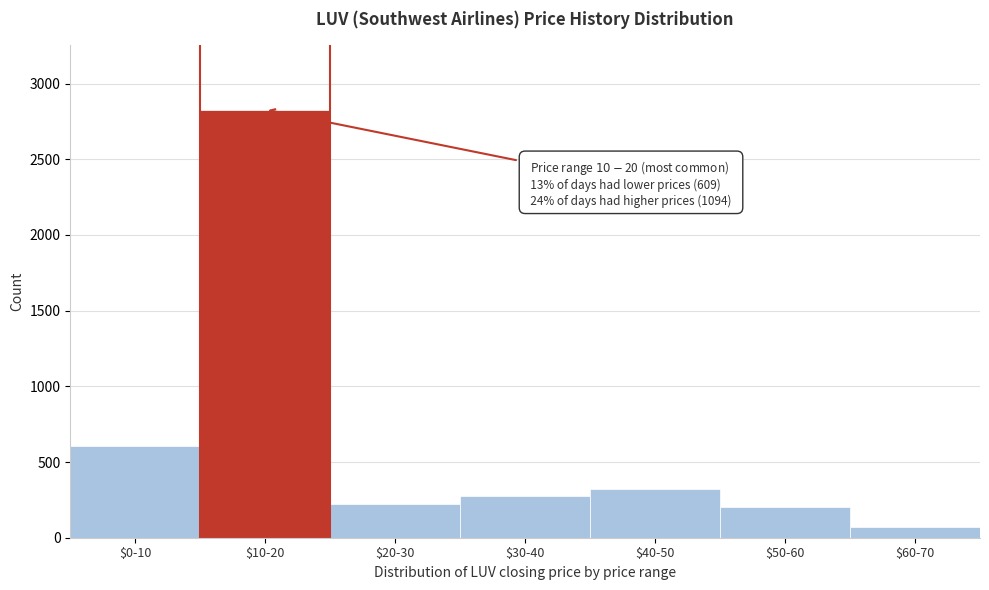

Reading left to right, list all the values displayed in this chart.

609	2828	222	274	320	204	74